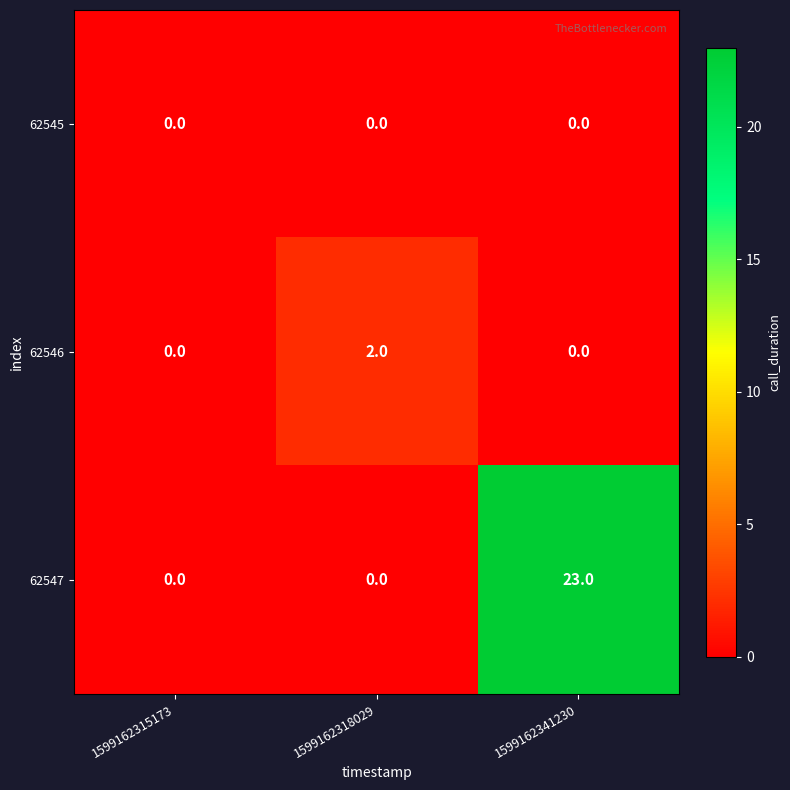

Reading left to right, transcribe all the data shown in this chart.

62545: 1599162315173=0	1599162318029=0	1599162341230=0
62546: 1599162315173=0	1599162318029=2	1599162341230=0
62547: 1599162315173=0	1599162318029=0	1599162341230=23